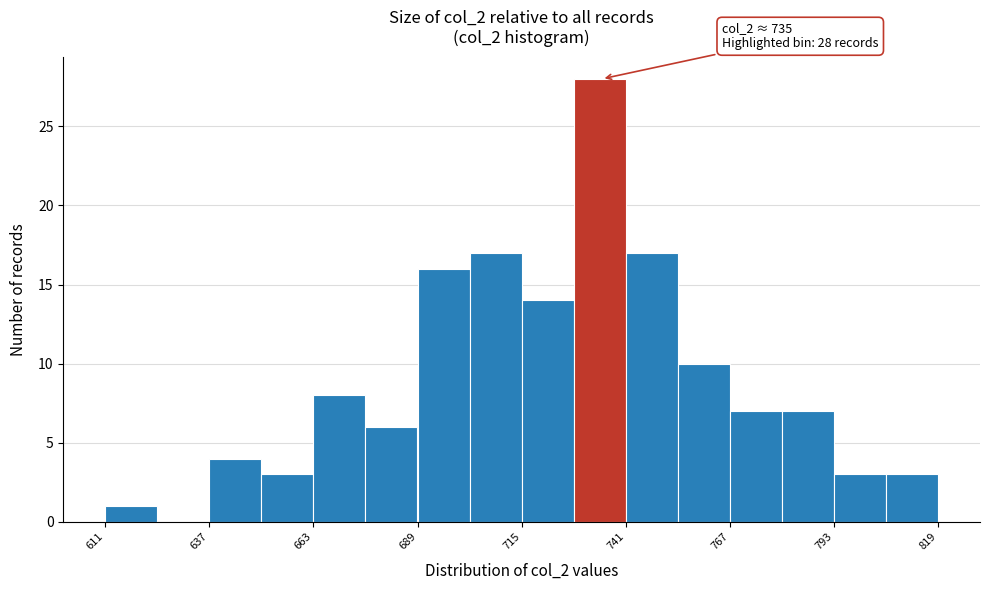

Read against the x-axis, roughly where is the centre of the tallest bar?

735